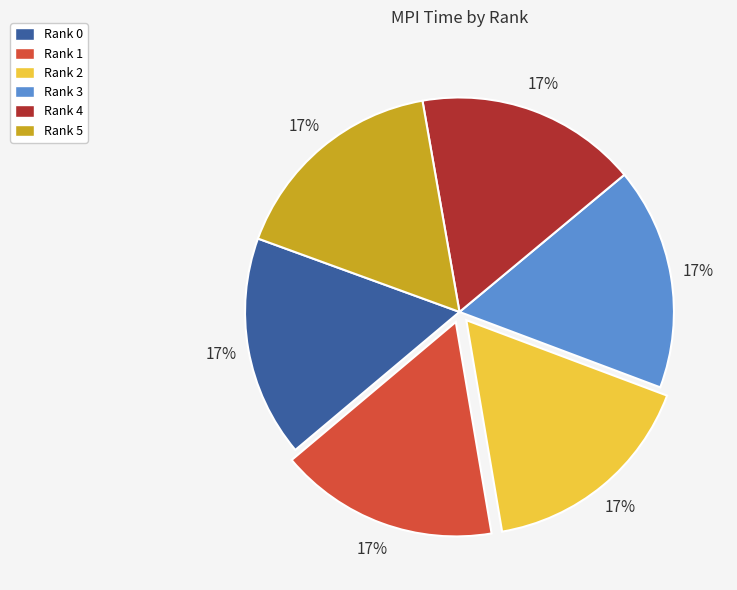

The Rank 3 slice represents 17% of the pie. True or false?

True